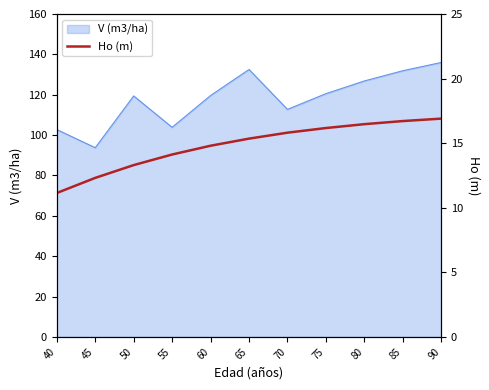

Reading left to right, what are all the values shown in this chart?

40=11.1	45=12.3	50=13.3	55=14.1	60=14.8	65=15.3	70=15.8	75=16.2	80=16.5	85=16.7	90=16.9